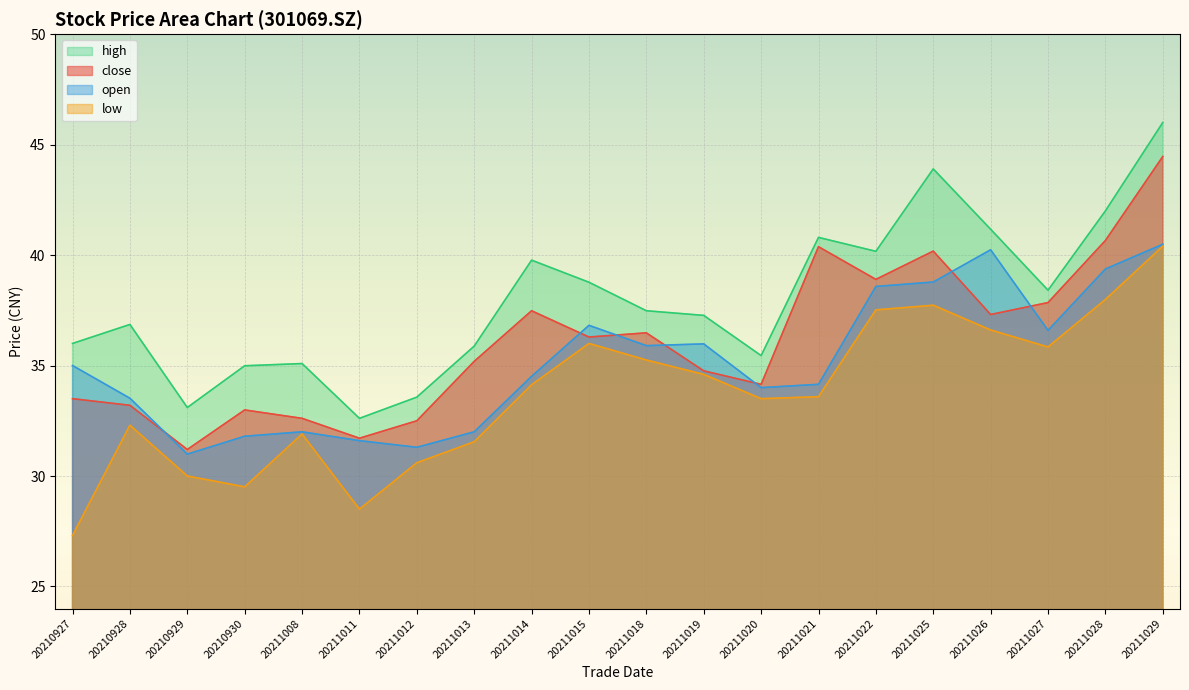

Is it true that low equals 17.7 at 20211021?

False